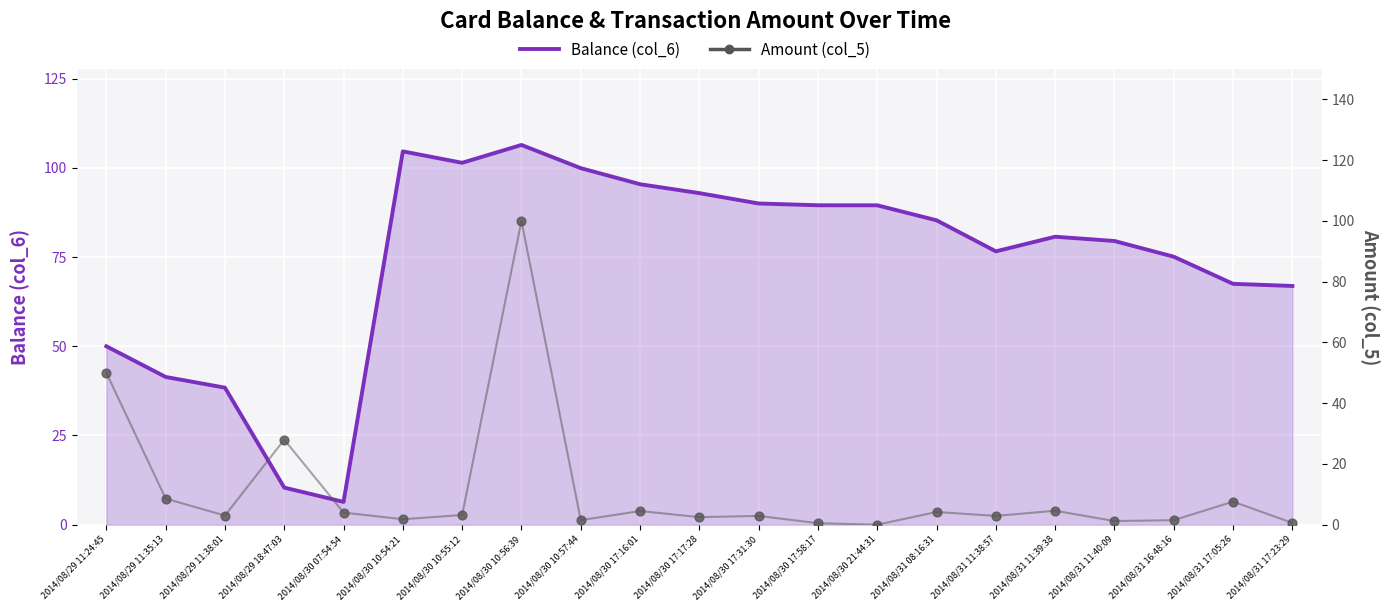

At which category is the sum across all series the highest?

2014/08/30 10:56:39